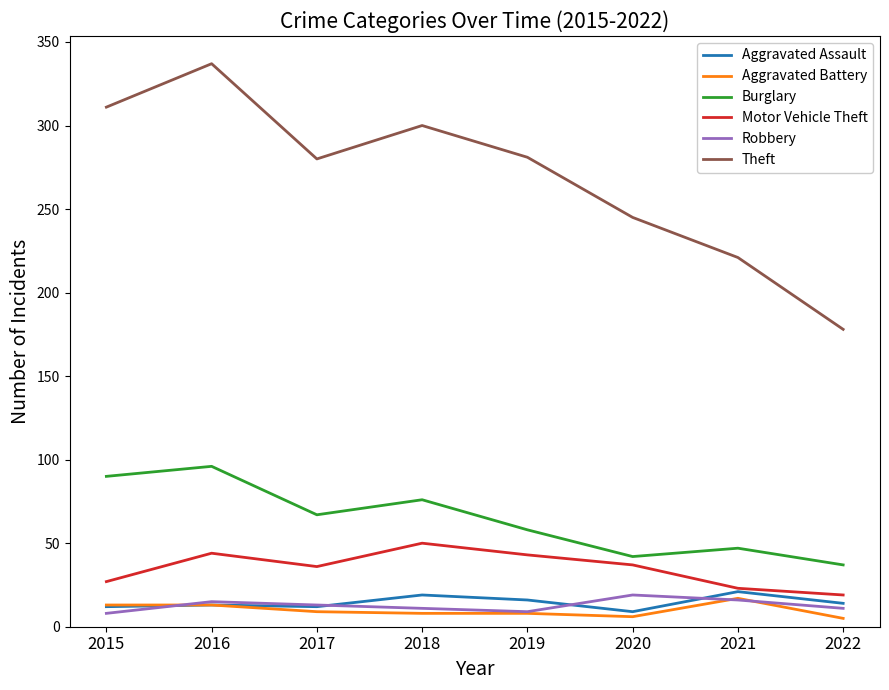

Rank the series at 2018 from highest to lowest value.

Theft, Burglary, Motor Vehicle Theft, Aggravated Assault, Robbery, Aggravated Battery